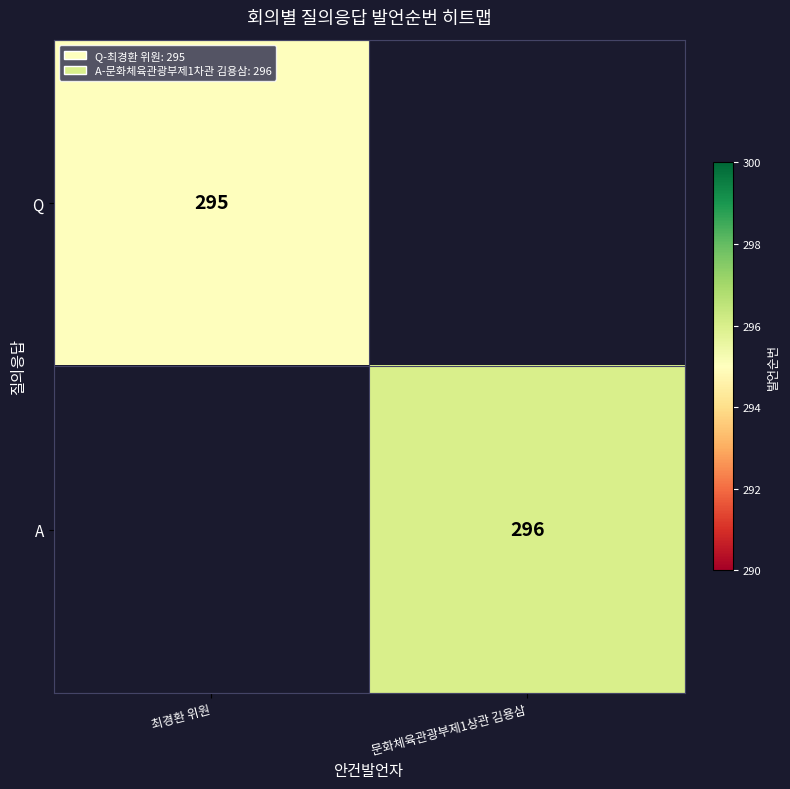

The A series shows 296 at 문화체육관광부제1상관 김용삼. True or false?

True